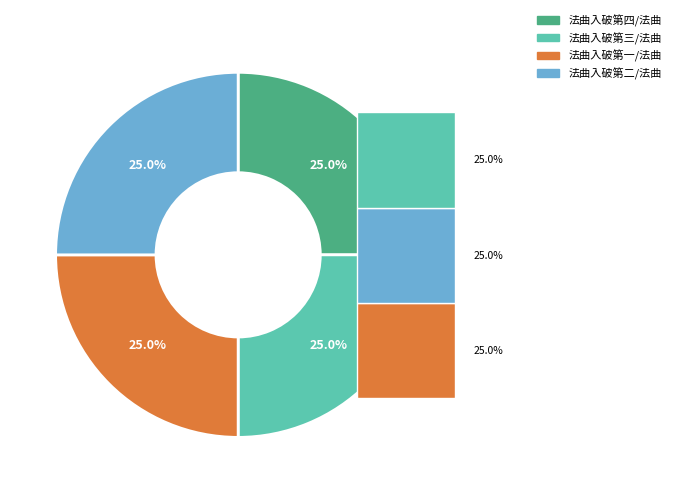

Count the number of slices in the pie.

4